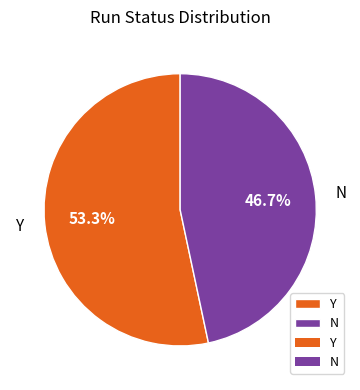

To the nearest percent, what is the average slice percentage?

50%